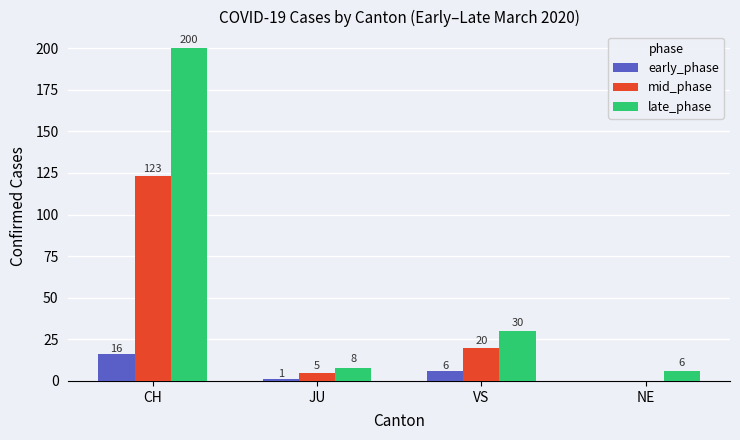

At which label does late_phase first exceed 30?

CH